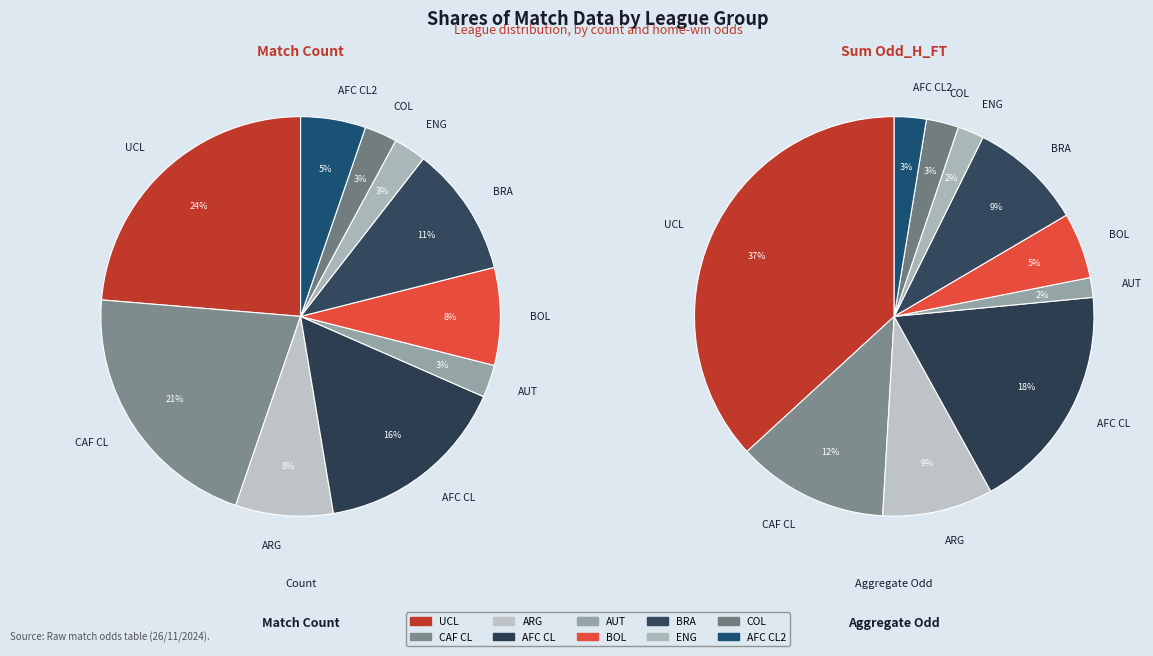

Do ARGENTINA - TORNEO BETANO and AFRICA - CAF CHAMPIONS LEAGUE together represent more than half of the pie?

No